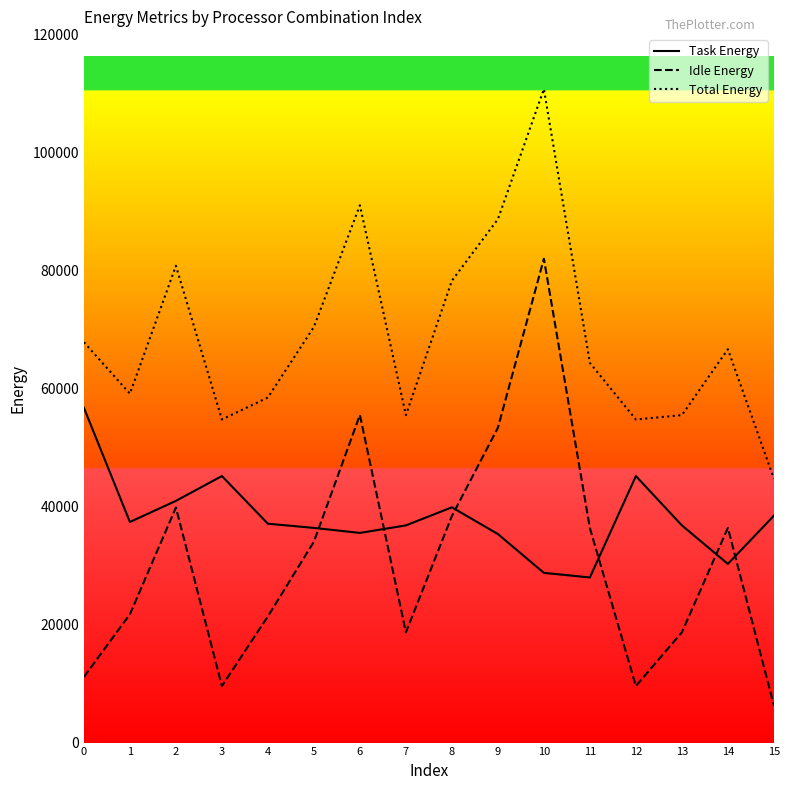

Is it true that Idle Energy equals 55493.3 at 6?

True